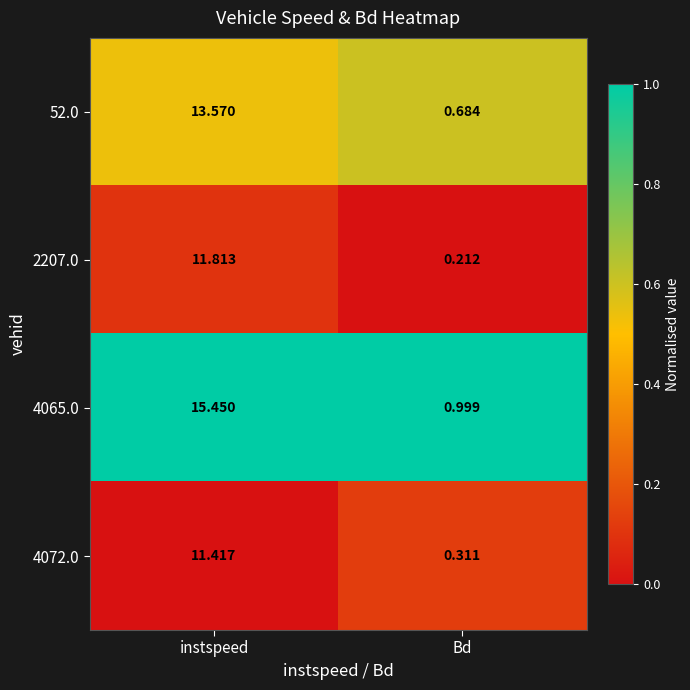

At which category is the sum across all series the highest?

instspeed